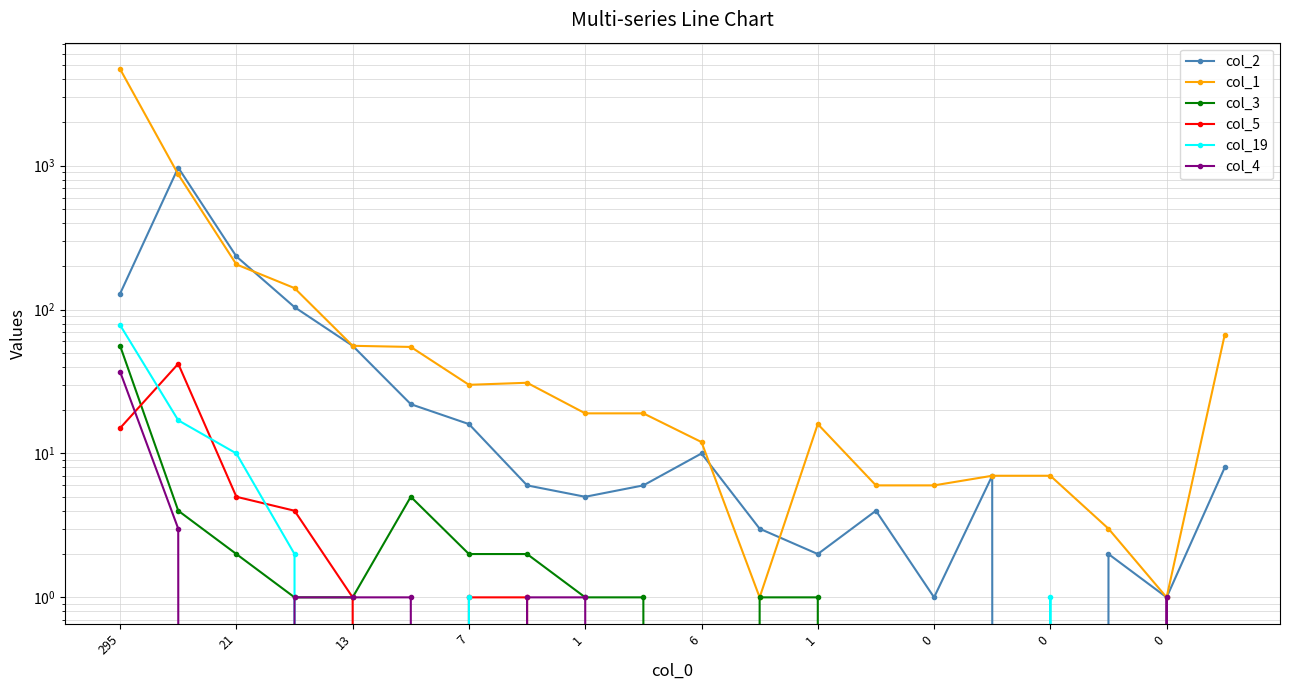

Between 295 and 0, which is larger?

295